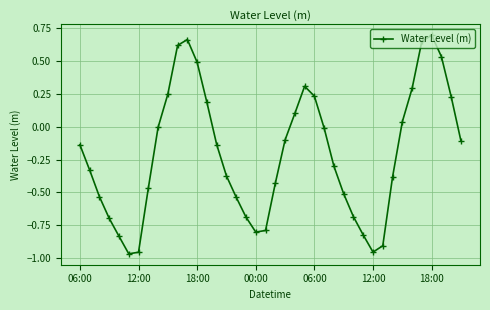

What is the difference between the maximum and minimum values?

1.7